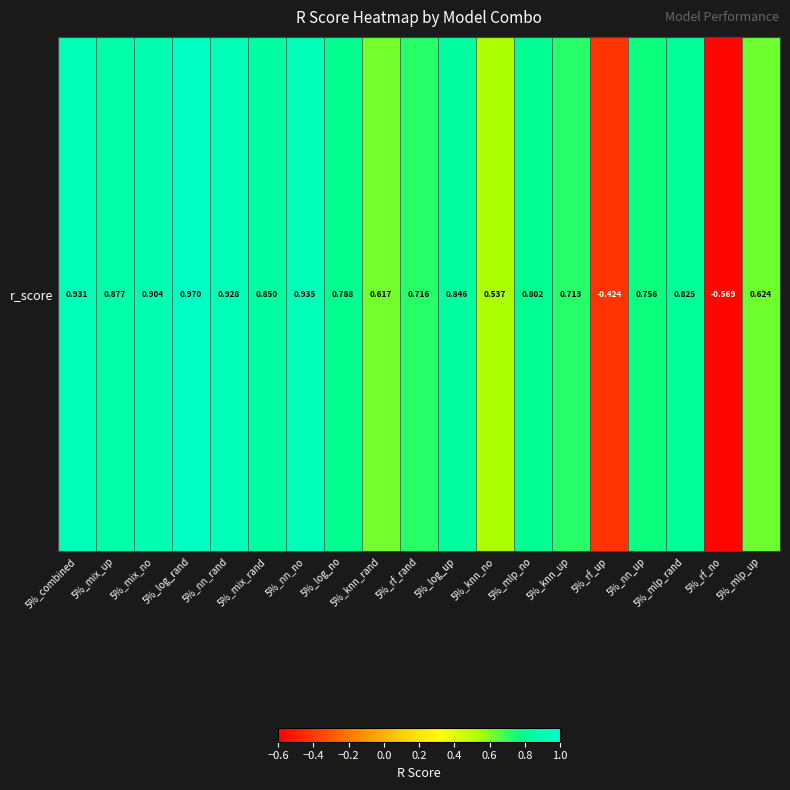

What is the average value?

0.7